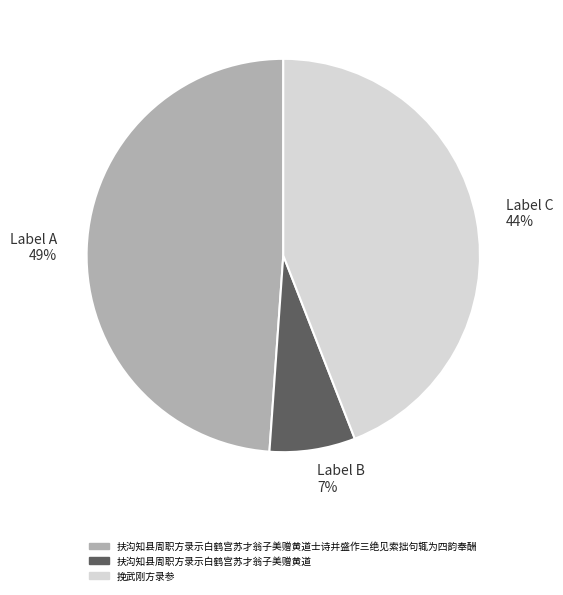

Is there a majority slice in this chart?

No